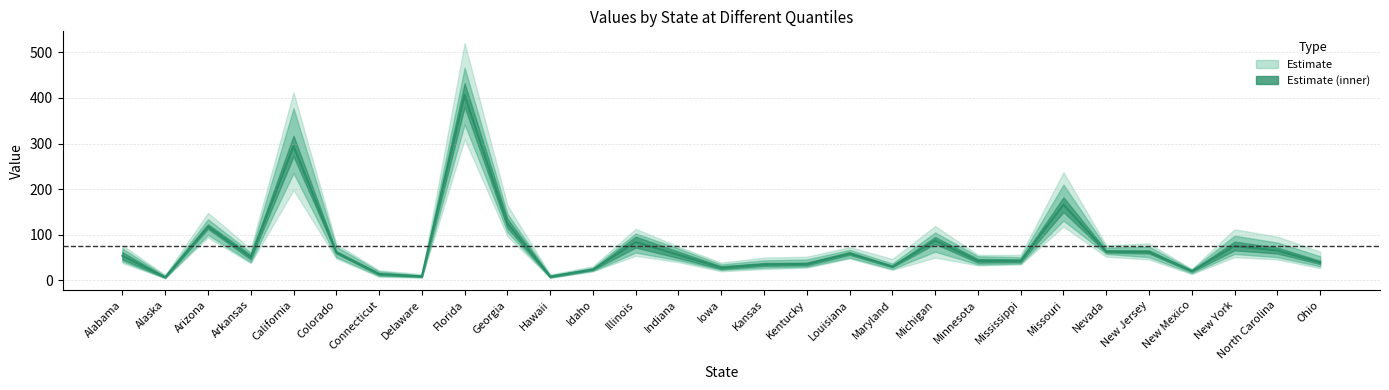

Reading left to right, extract all data points from this chart.

p99: 77	12	148	69	412	80	22	14	520	165	13	31	113	74	39	50	52	73	47	119	56	56	237	77	81	25	112	96	63
p975: 70	10	134	61	377	74	20	11	466	146	11	28	103	70	35	44	46	67	37	105	53	51	210	72	74	24	98	83	53
p95: 62	8	123	56	317	64	16	10	432	135	10	25	96	63	31	38	39	62	32	95	47	46	182	66	66	22	85	72	43
p90: 46	6	113	46	272	59	12	8	380	115	7	23	72	49	25	32	33	56	29	80	39	40	150	61	59	19	66	59	36
p85: 42	5	100	40	235	51	10	7	342	106	6	21	61	44	23	28	30	50	25	63	35	37	131	58	51	16	58	51	31
p80: 38	5	94	38	198	48	8	6	309	97	6	20	54	40	20	25	28	48	23	50	33	35	118	52	46	14	51	46	27